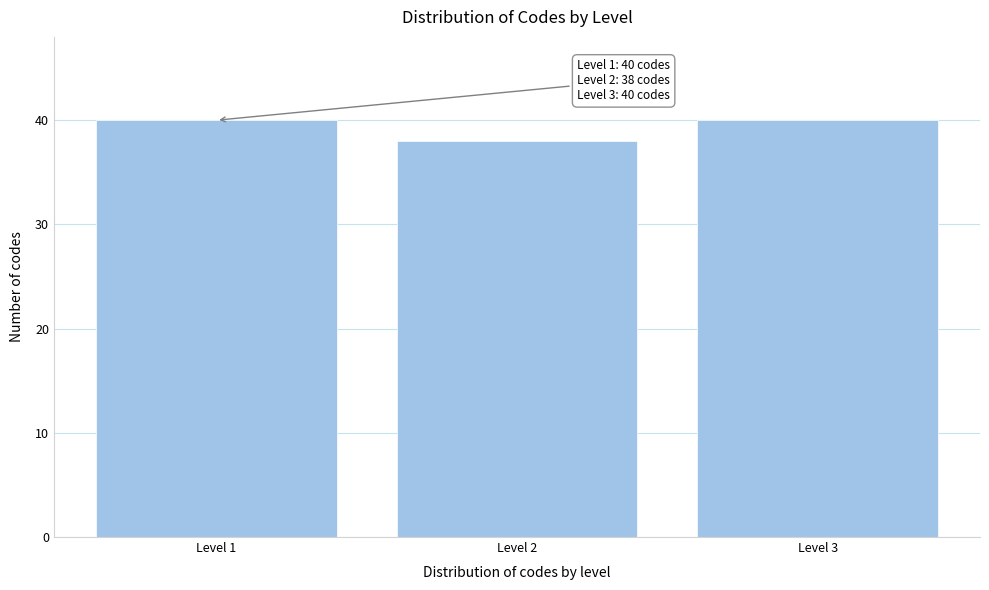

Reading left to right, list all the values displayed in this chart.

40	38	40